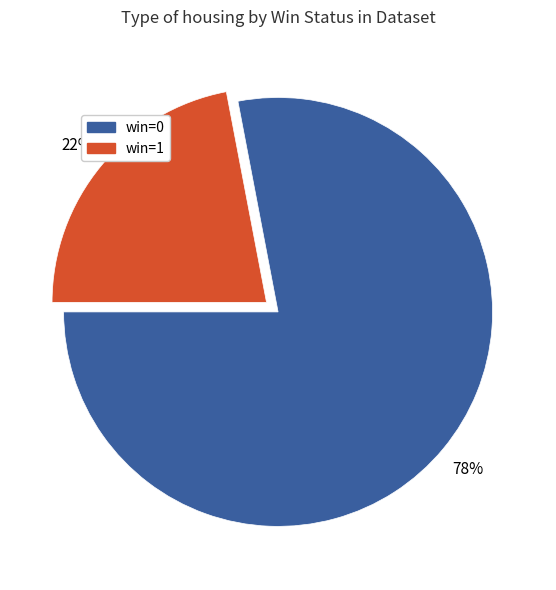

Is there a majority slice in this chart?

Yes